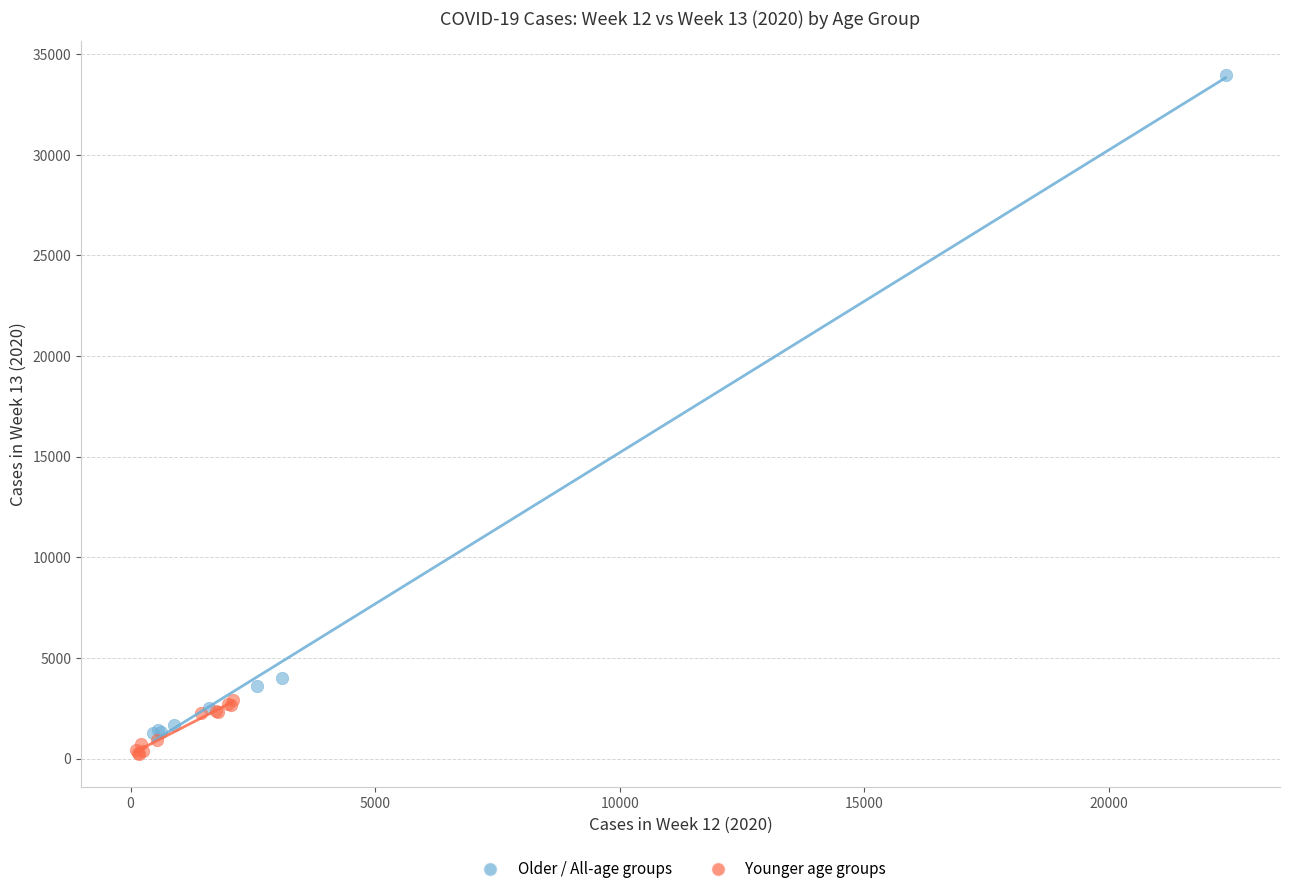

Which series has the widest spread of Y values?

Older / All-age groups